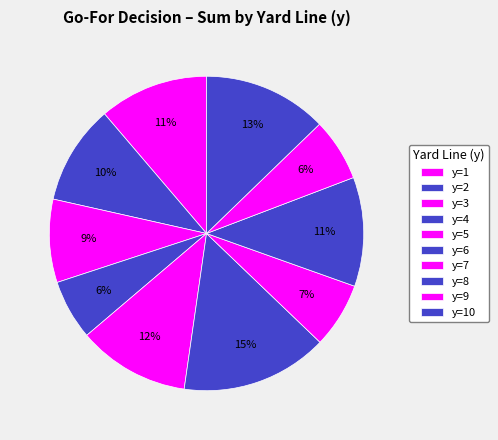

How many segments does this pie chart have?

10